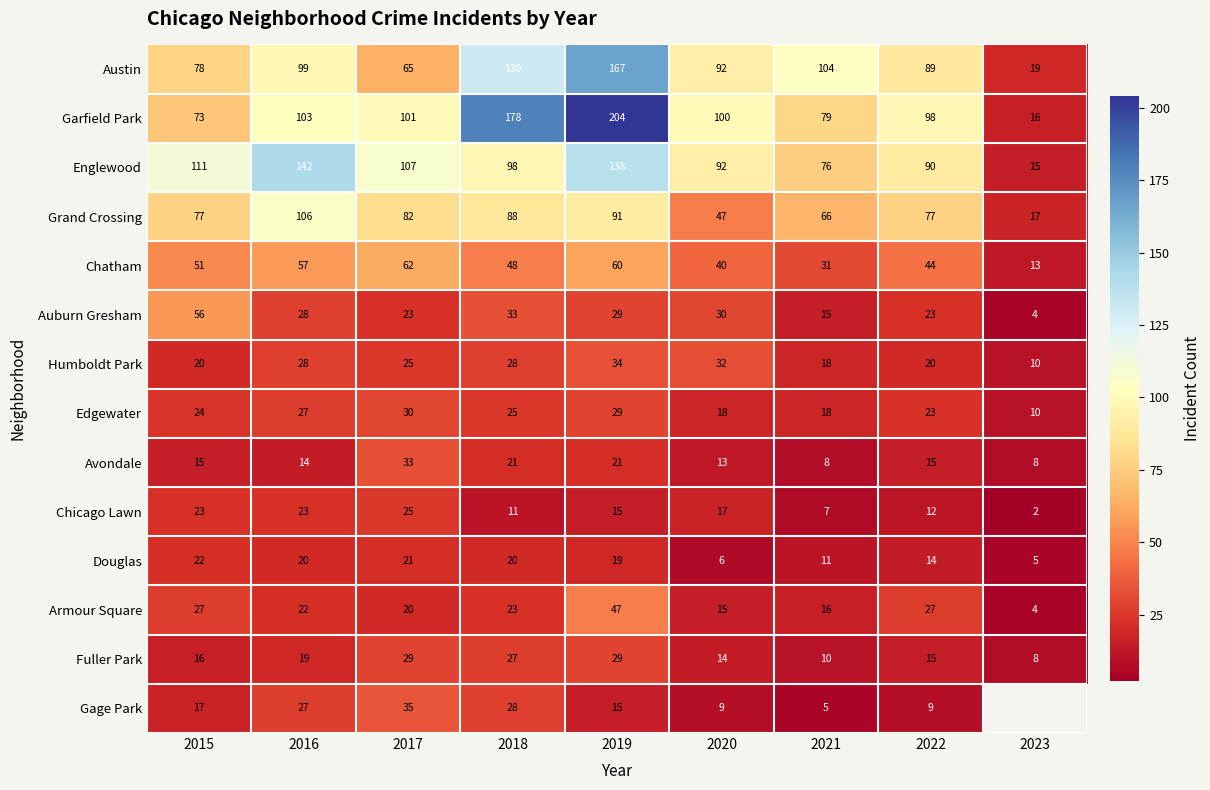

What is the sum of the Garfield Park values at 2020 and 2021?

179